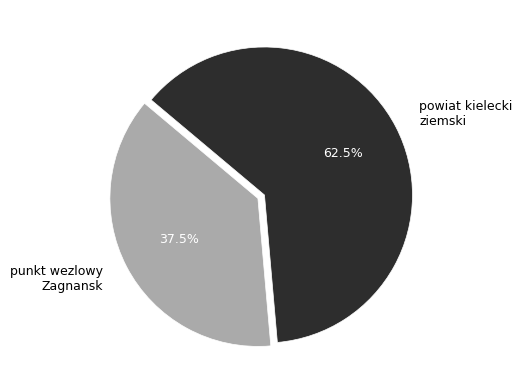

Approximately how many times larger is the value at powiat kielecki ziemski compared to punkt wezlowy Zagnansk?

1.7